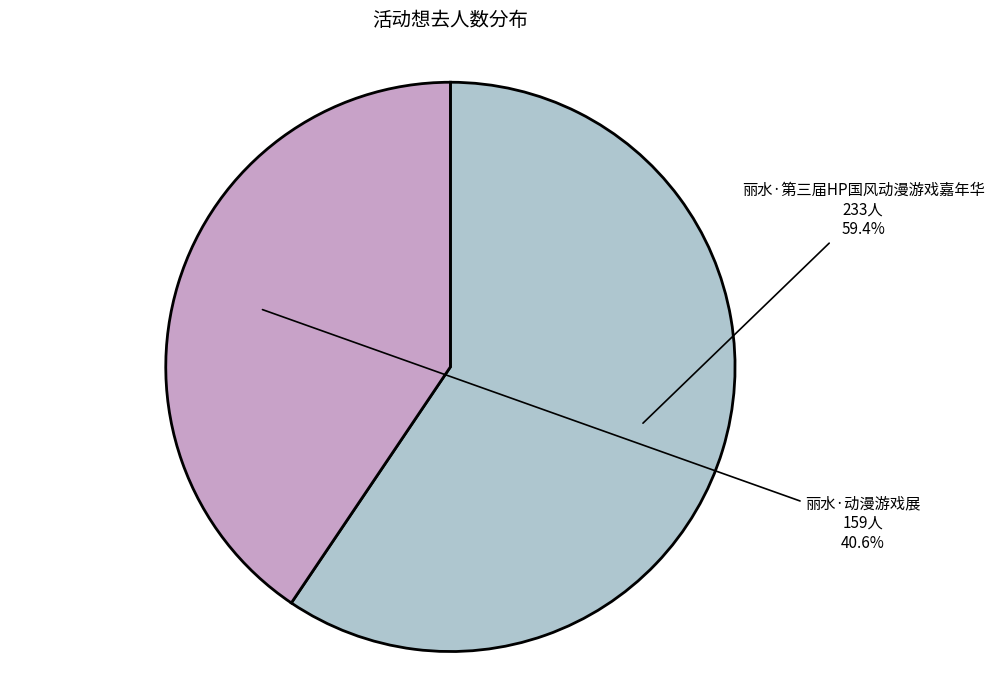

The 丽水·第三届HP国风动漫游戏嘉年华 slice represents 59% of the pie. True or false?

True